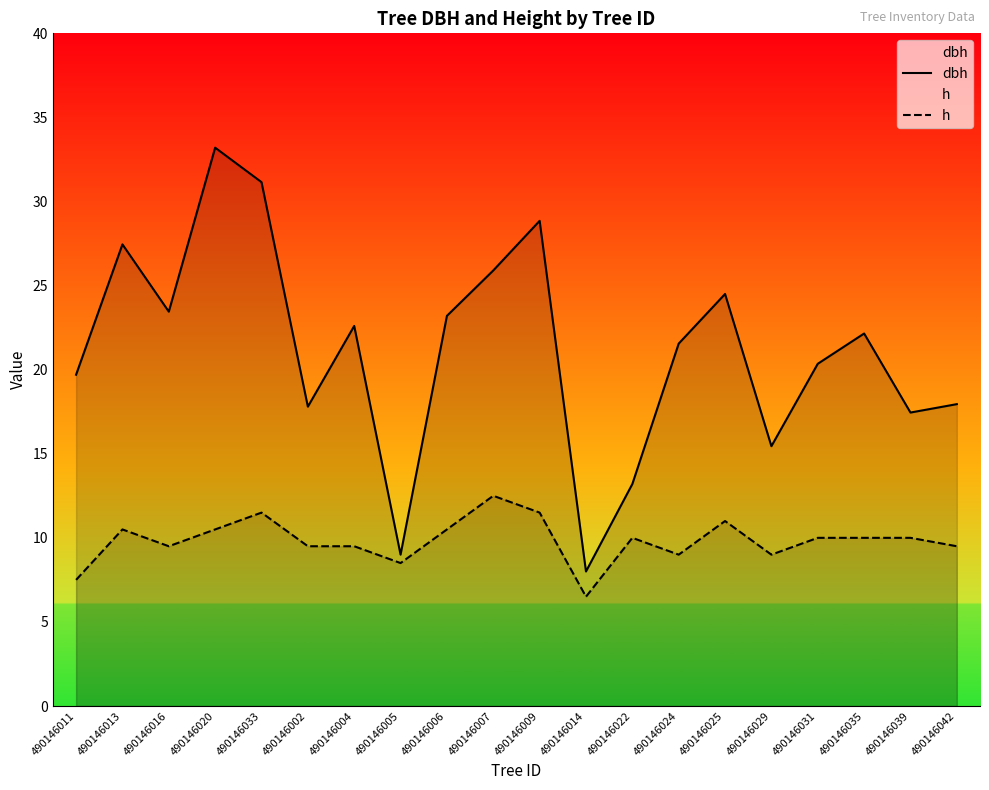

Which series changed the most between 490146007 and 490146022?

dbh